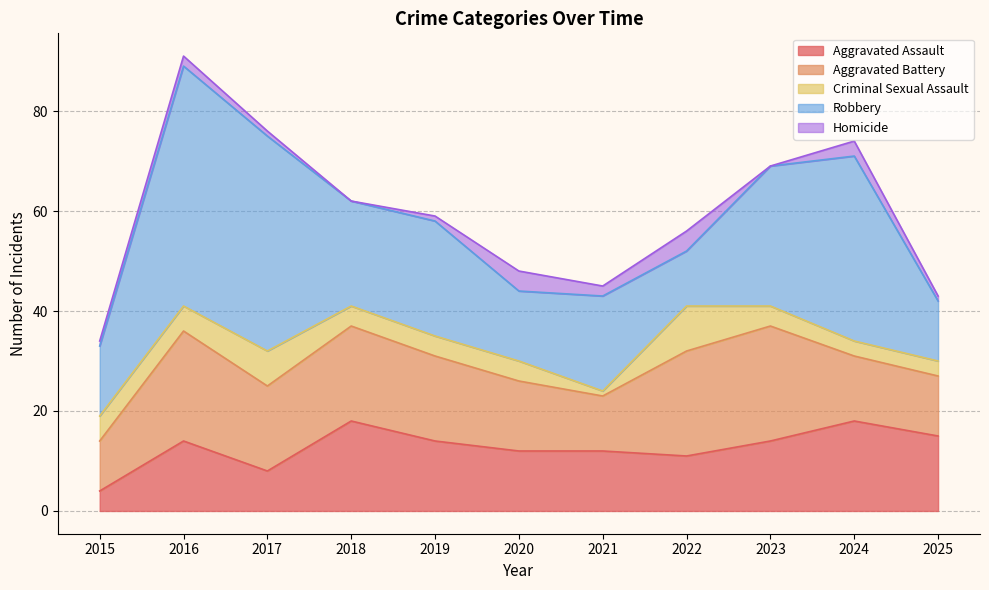

How many categories are shown in the chart?

11